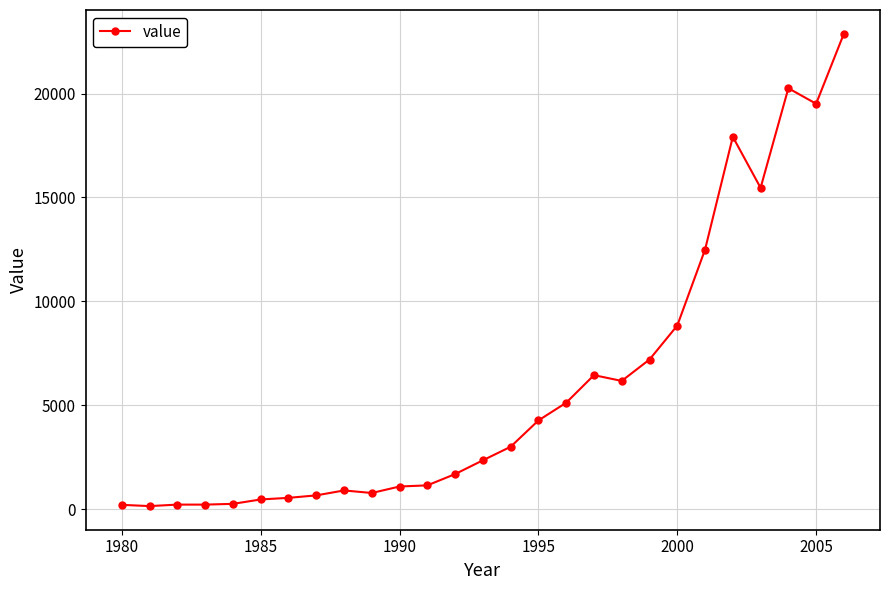

What is the sum of all values?

160170